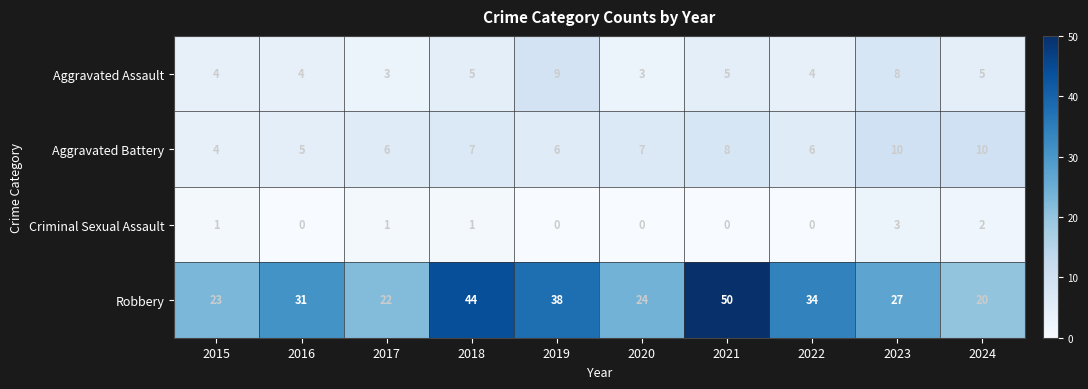

At 2017, list the series in order from largest to smallest.

Robbery, Aggravated Battery, Aggravated Assault, Criminal Sexual Assault